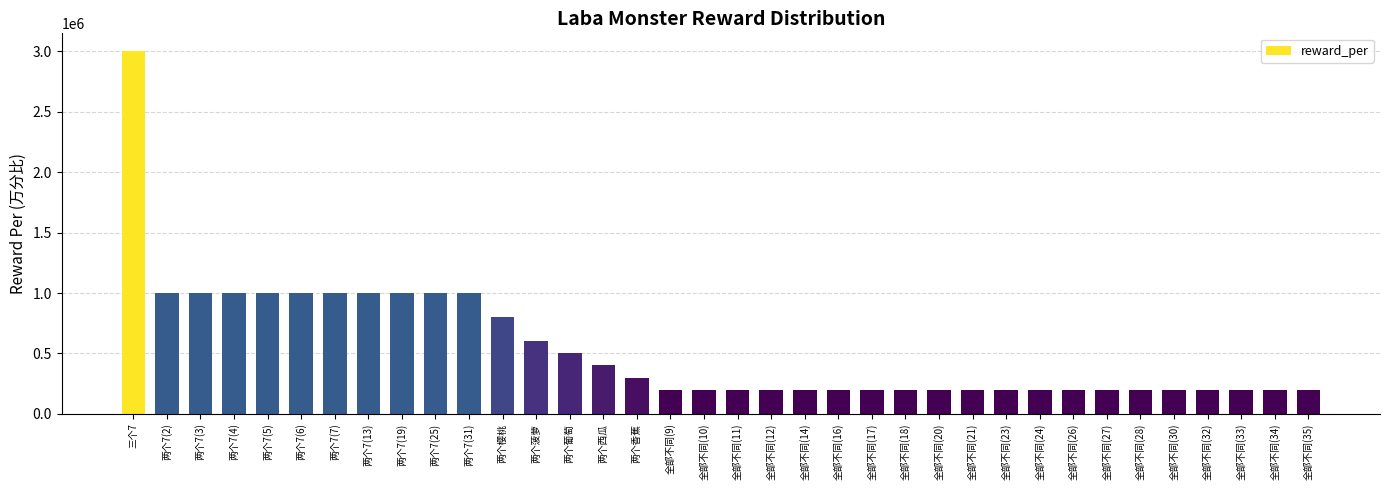

Is it true that the value at 全部不同(33) is 80784?

False